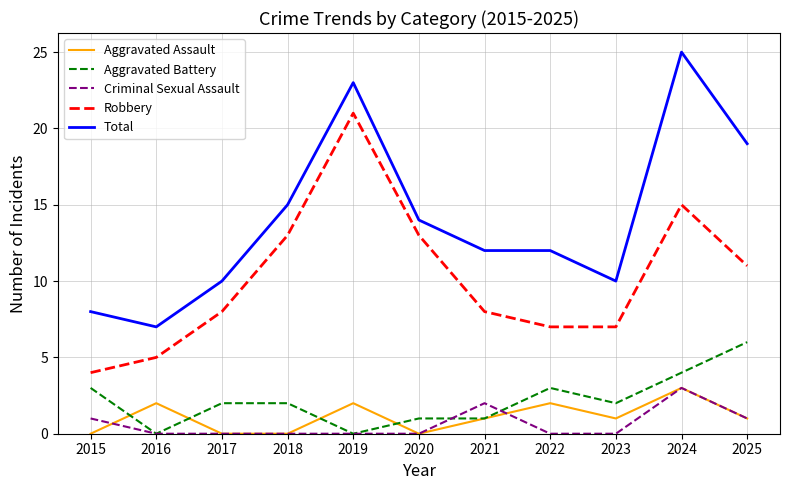

At which category is the sum across all series the highest?

2024